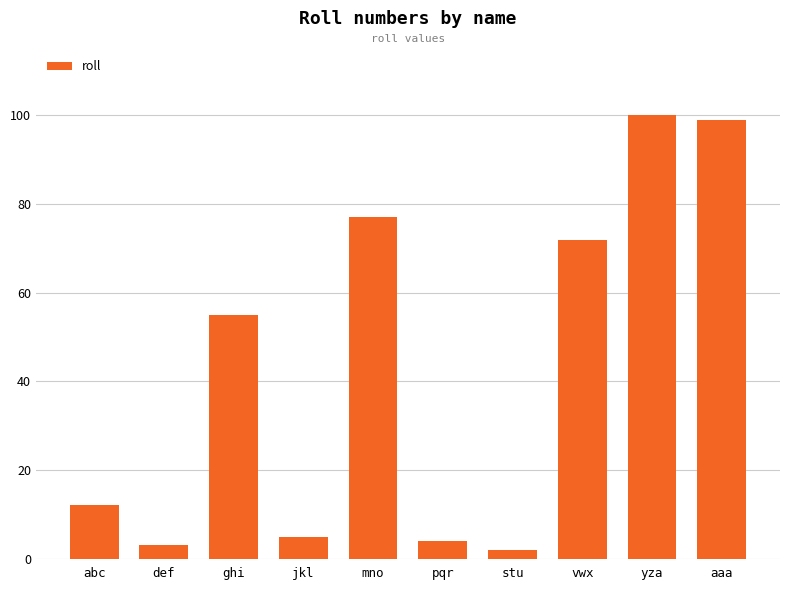

How many data points are less than 55?

5